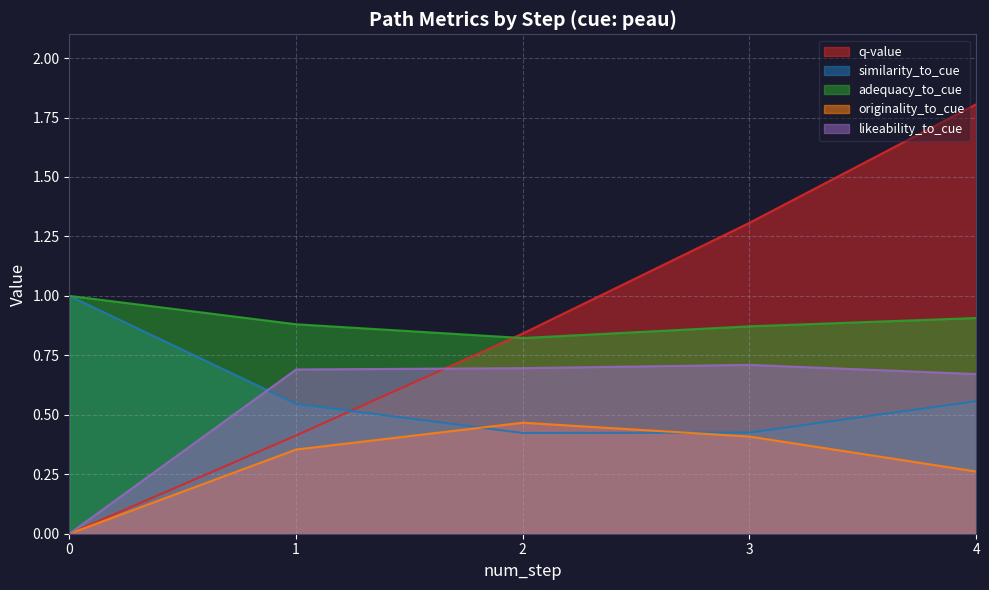

True or false: originality_to_cue and likeability_to_cue cross at least once.

False